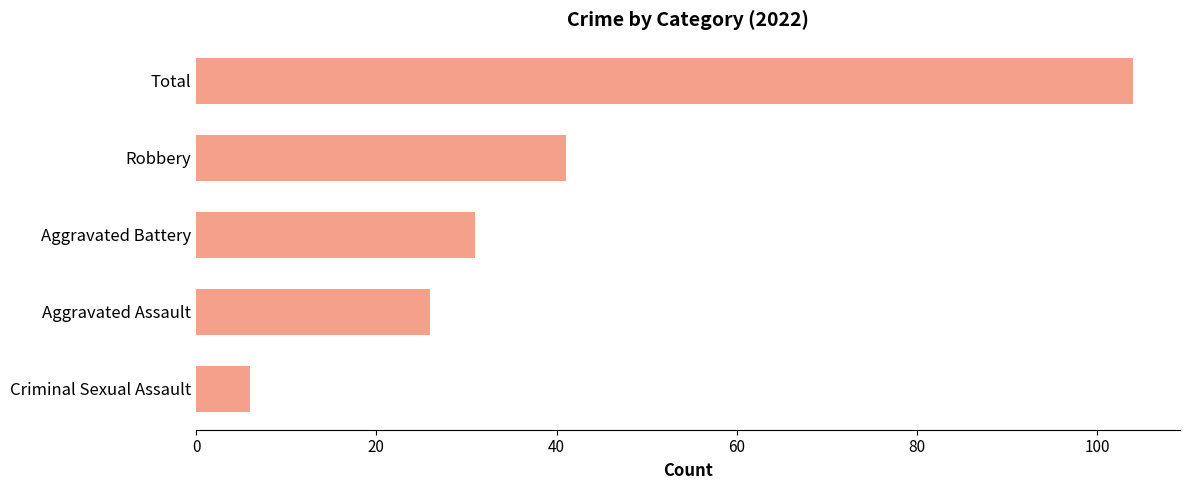

List the labels in order of value, smallest first.

Criminal Sexual Assault, Aggravated Assault, Aggravated Battery, Robbery, Total